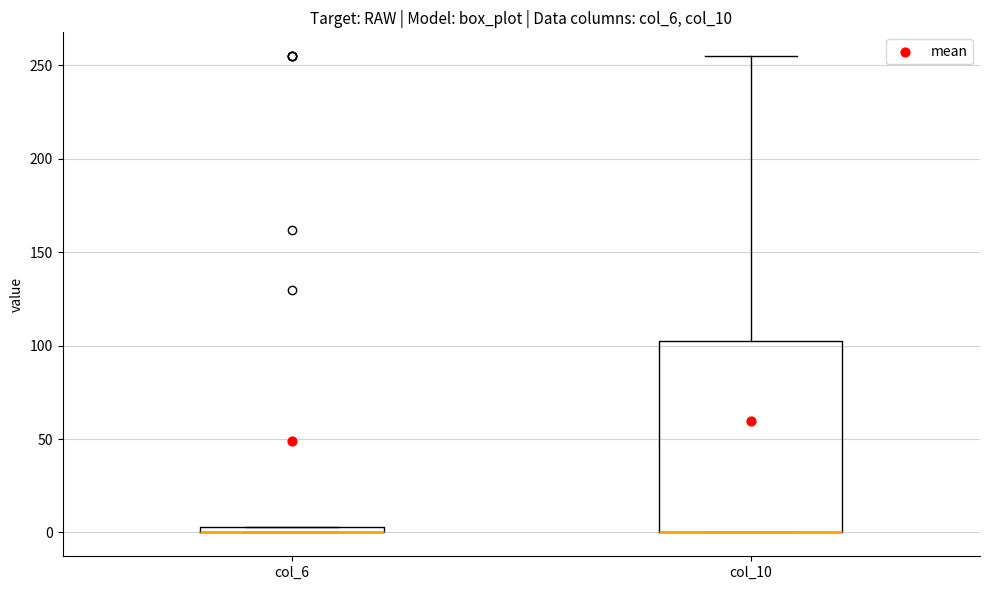

Which box is the tallest, from its lower edge to its upper edge?

col_10